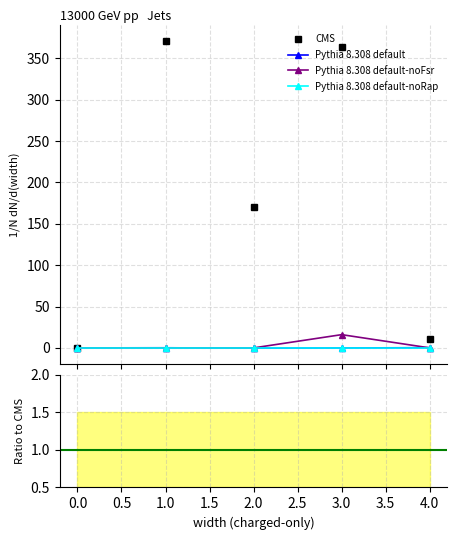

True or false: col_1 and col_2 cross at least once.

False